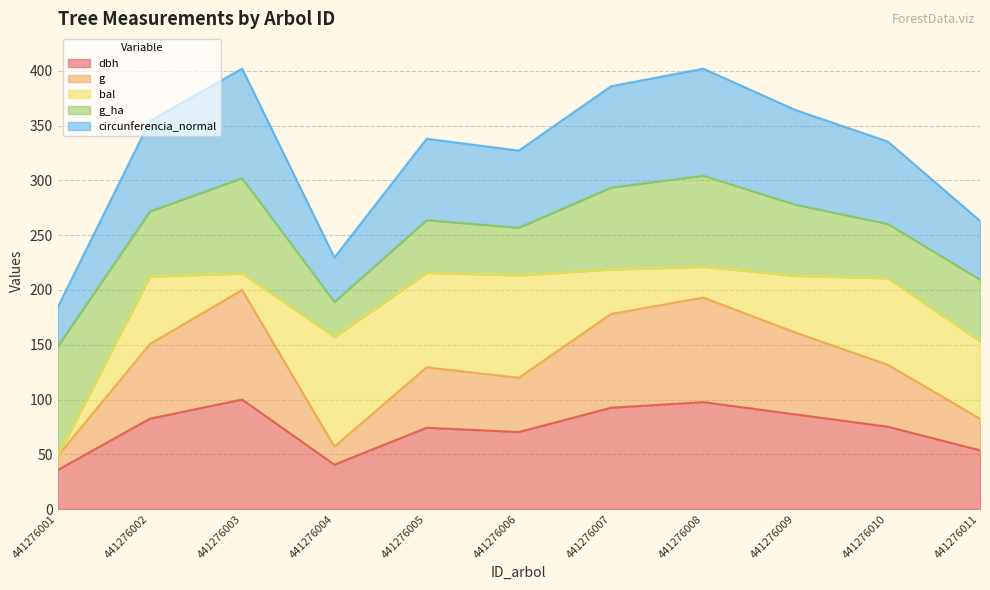

How many categories are shown in the chart?

11